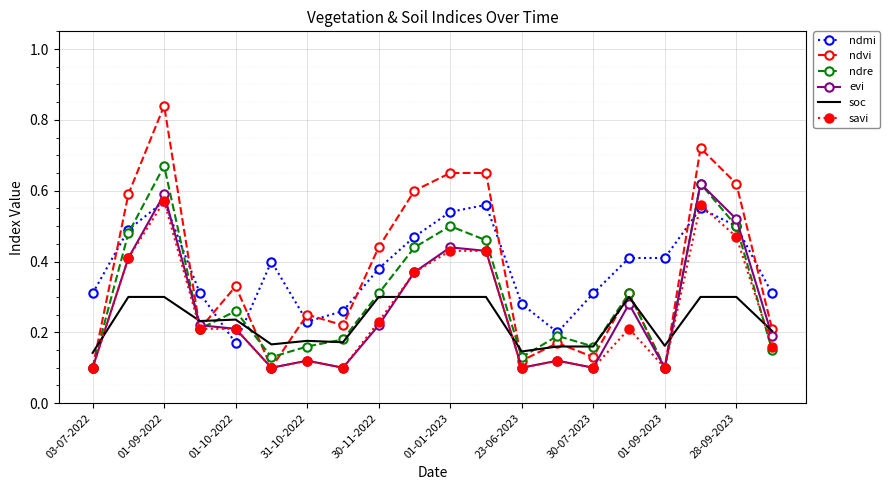

Which series ends up on top after the final intersection of savi and soc?

soc